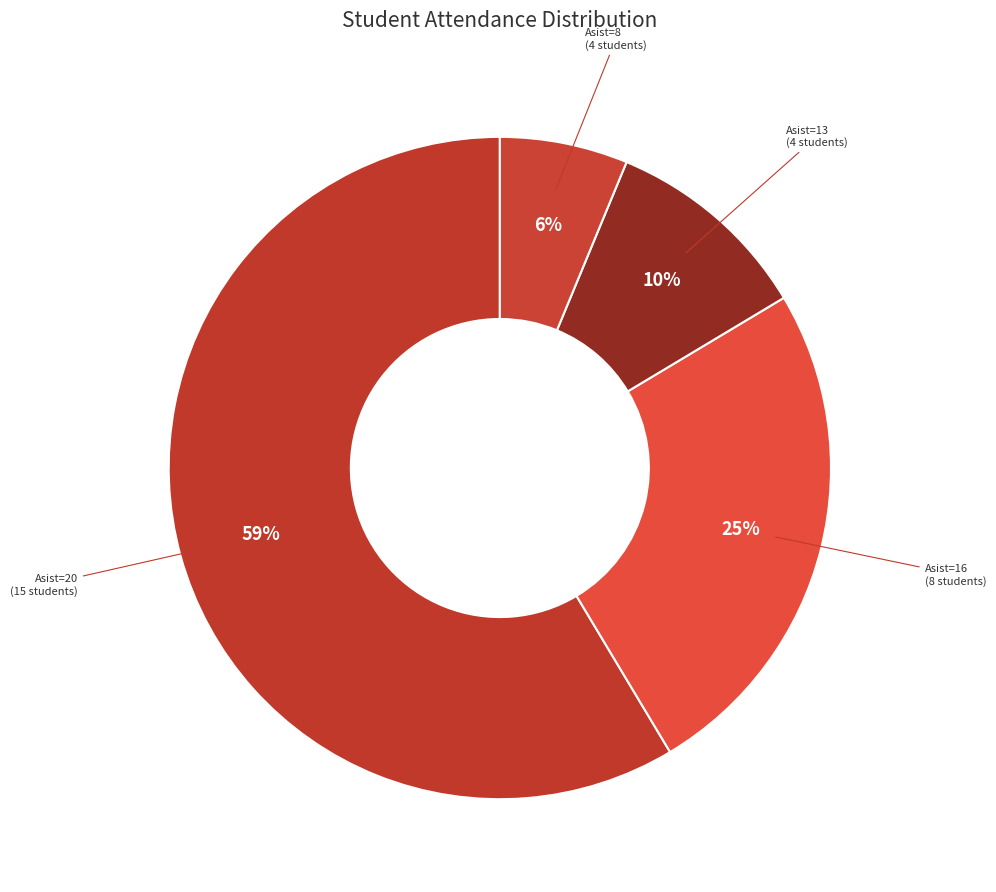

Rank the categories by value from lowest to highest.

Asist=8 (4 students), Asist=13 (4 students), Asist=16 (8 students), Asist=20 (15 students)